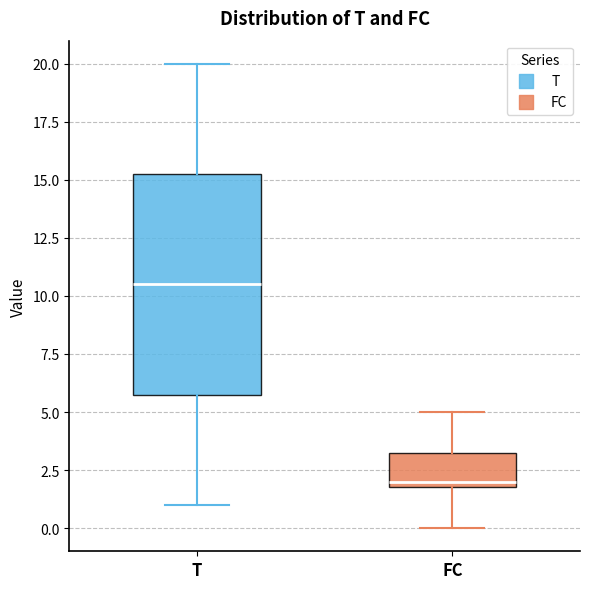

Reading left to right, read every box against the y-axis: the position of its median line, the range the box covers, and the ends of its whiskers. The values are not printed on the chart, so give them approximately, as read against the axis.

T: median 10.5, box 6.0 to 15.5, whiskers 1.0 to 20.0
FC: median 2.0 (just above the box's lower edge), box 2.0 to 3.5, whiskers 0.0 to 5.0